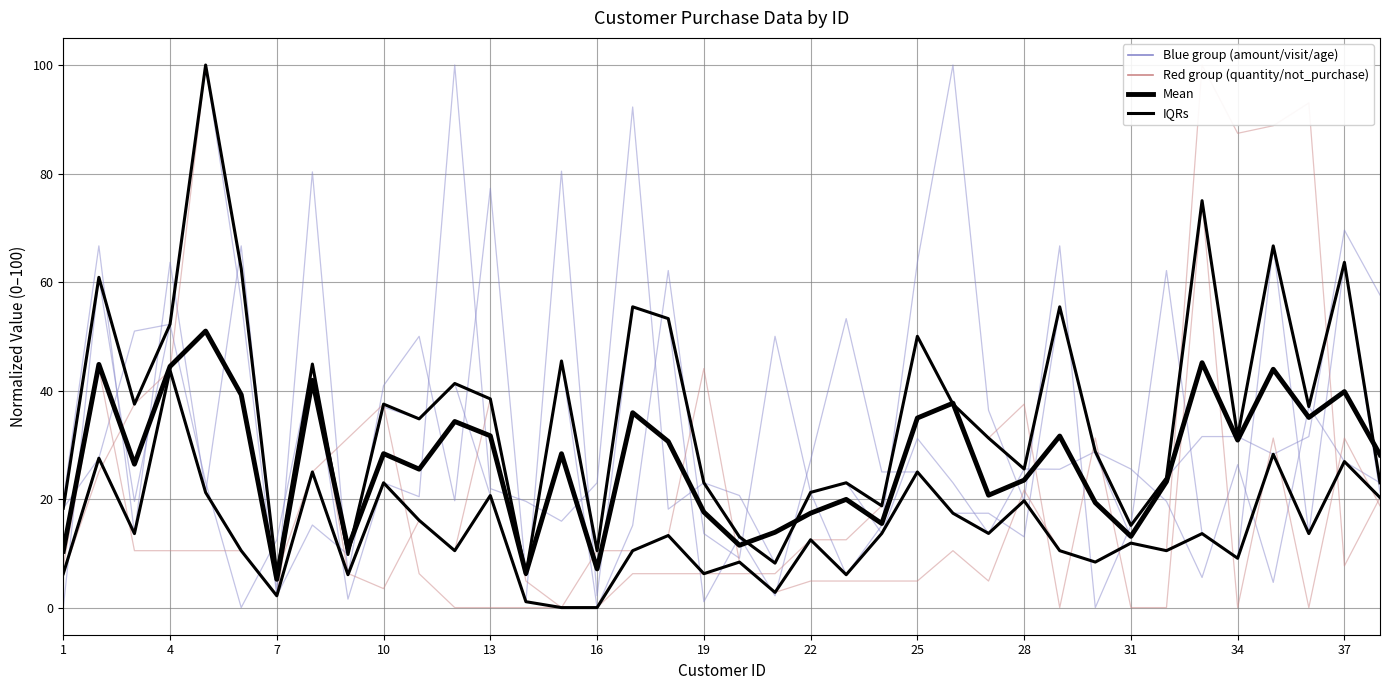

Rank the categories by purchase_amount value from highest to lowest.

12, 17, 4, 3, 8, 36, 25, 30, 2, 37, 34, 28, 31, 29, 5, 10, 16, 19, 23, 26, 38, 13, 22, 20, 11, 14, 32, 1, 18, 15, 24, 27, 7, 21, 33, 35, 9, 6